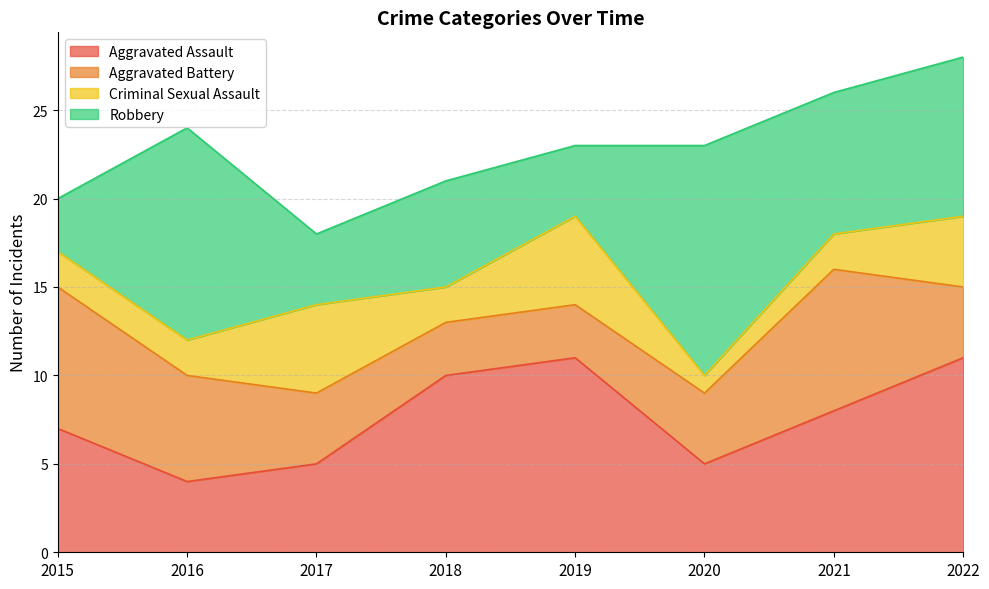

At which label does Criminal Sexual Assault reach its peak?

2017